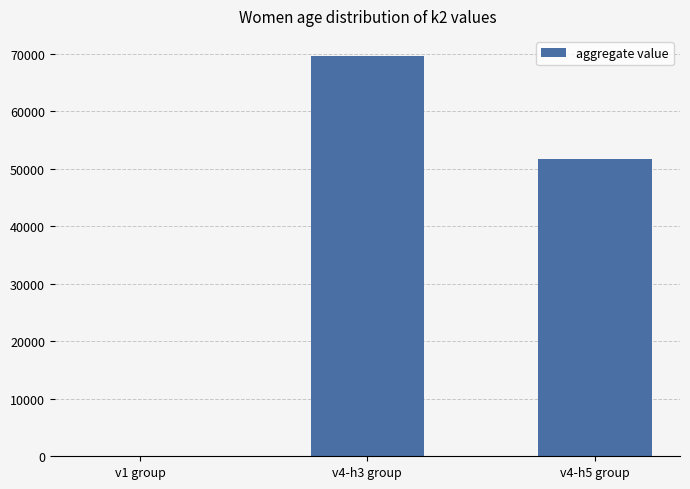

What is the sum of all values?

121200